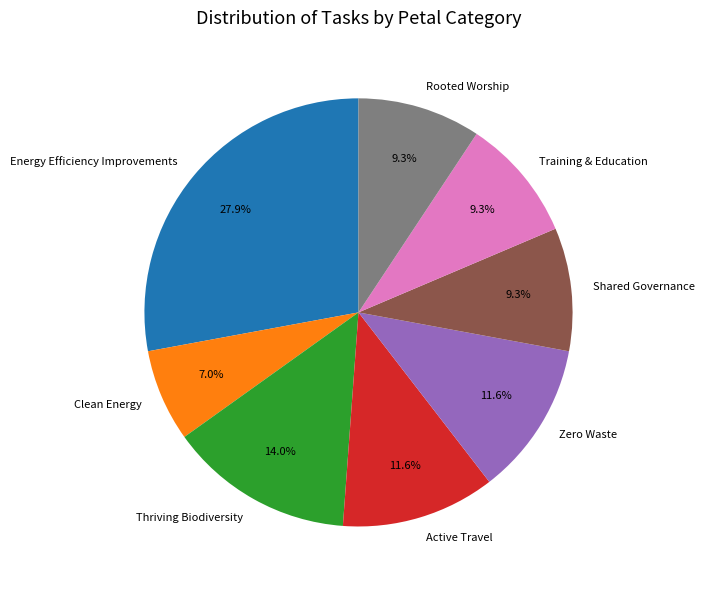

Approximately how many times larger is the value at Training & Education compared to Energy Efficiency Improvements?

0.3